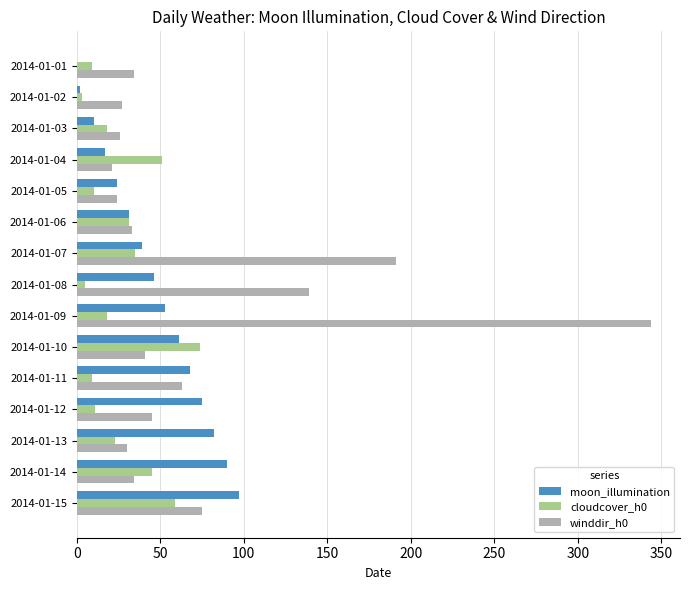

Between 2014-01-01 and 2014-01-04, which series saw the biggest shift?

cloudcover_h0